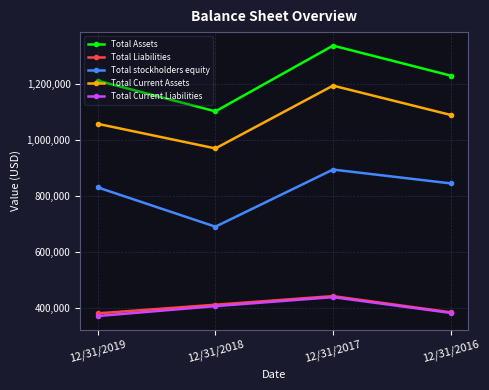

Which category has the highest value across all series?

12/31/2017